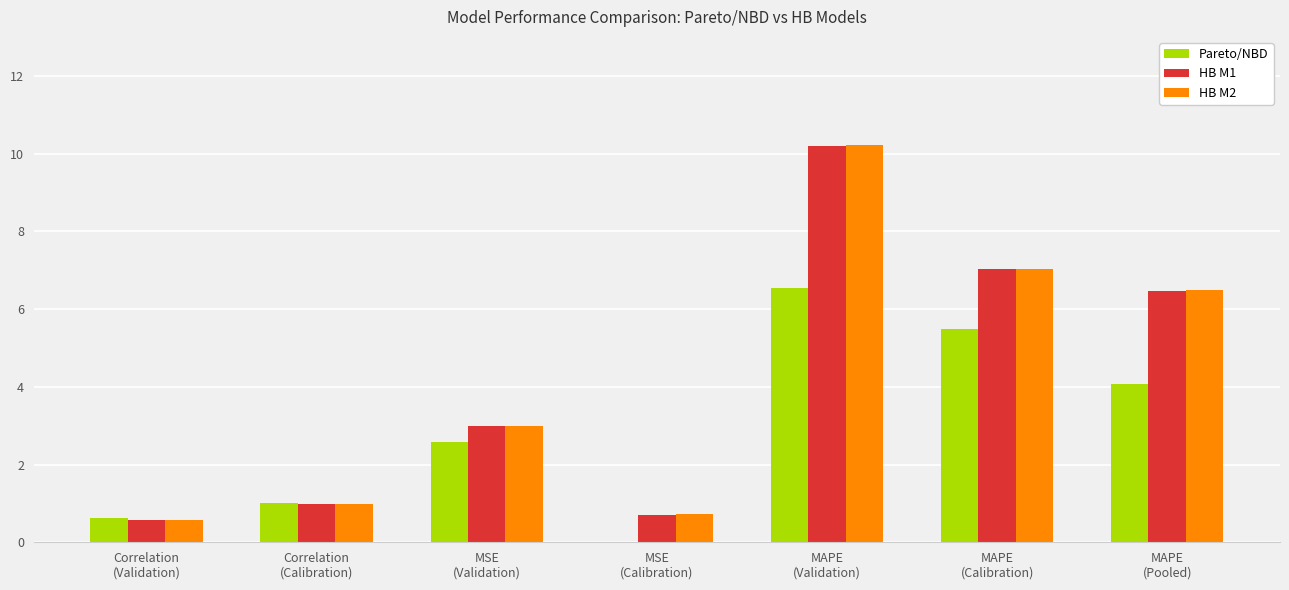

Is it true that Pareto/NBD equals 1.0 at Correlation
(Calibration)?

True